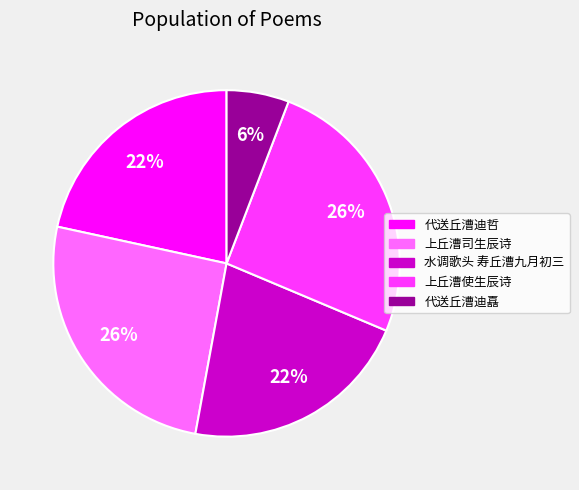

Between 代送丘漕迪哲 and 代送丘漕迪嚞, which is larger?

代送丘漕迪哲